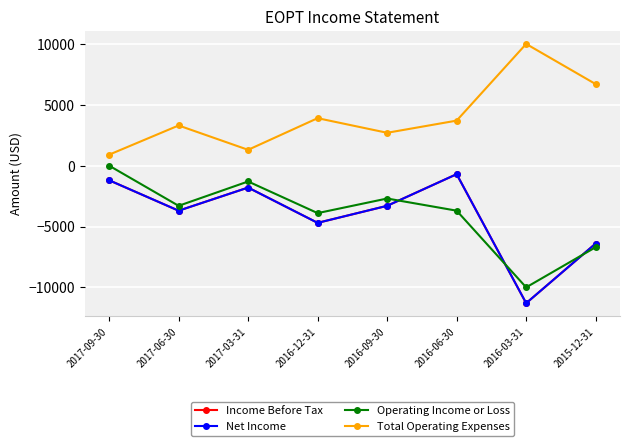

True or false: Income Before Tax and Net Income cross at least once.

False